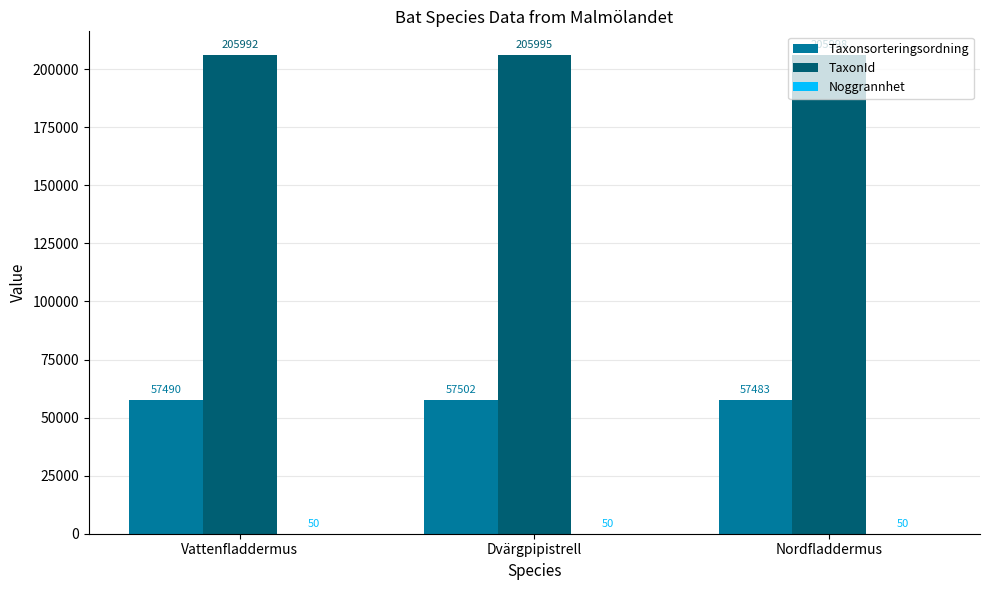

What is the sum of the TaxonId values at Nordfladdermus and Vattenfladdermus?

411990